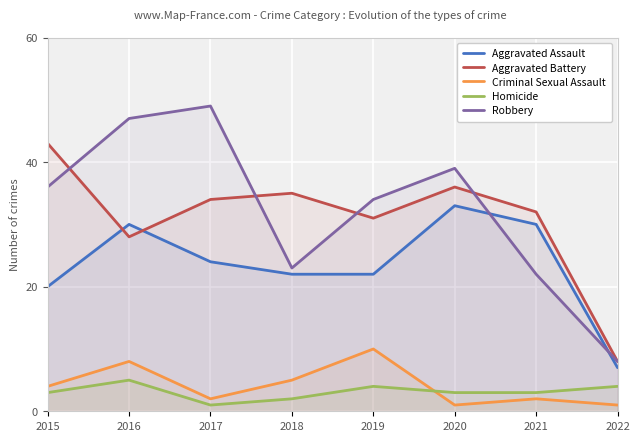

Reading left to right, transcribe all the data shown in this chart.

Aggravated Assault: 20	30	24	22	22	33	30	7
Aggravated Battery: 43	28	34	35	31	36	32	8
Criminal Sexual Assault: 4	8	2	5	10	1	2	1
Homicide: 3	5	1	2	4	3	3	4
Robbery: 36	47	49	23	34	39	22	8